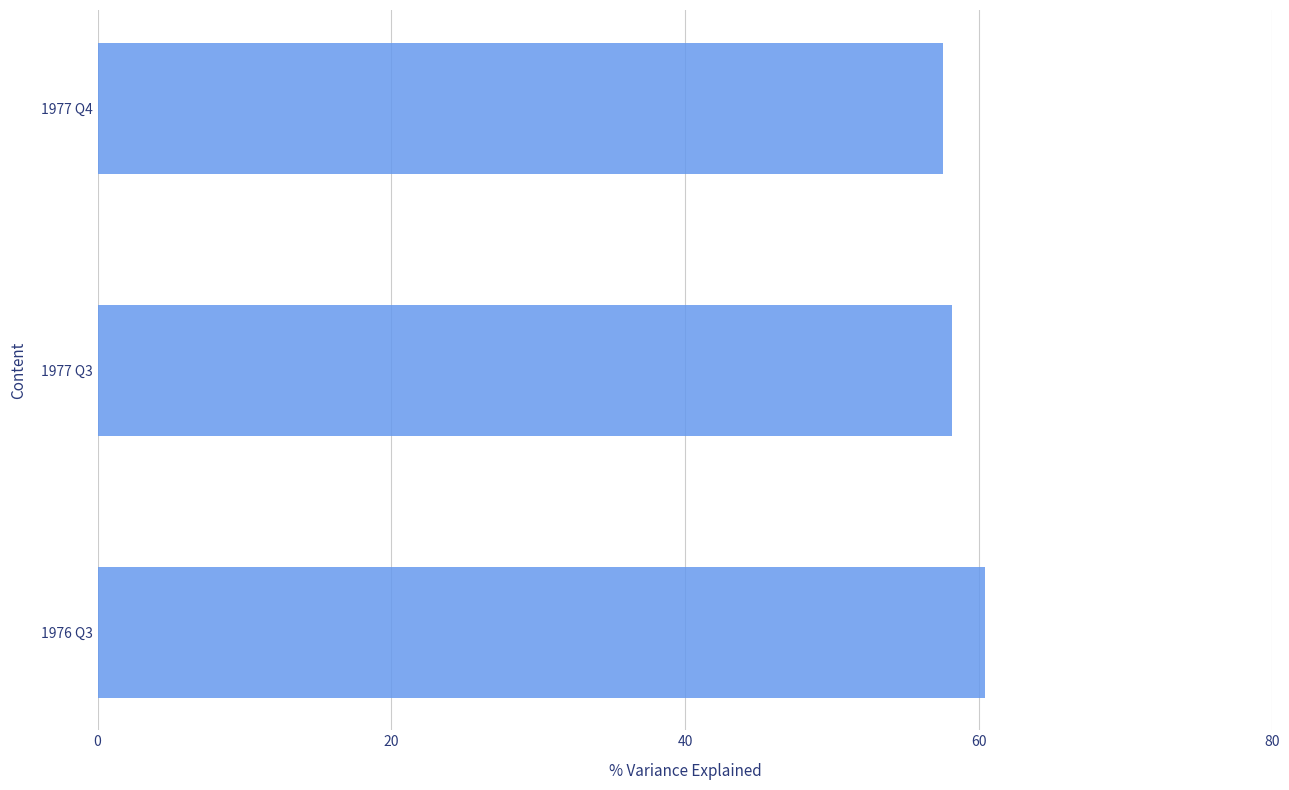

Are the bars horizontal?

Yes